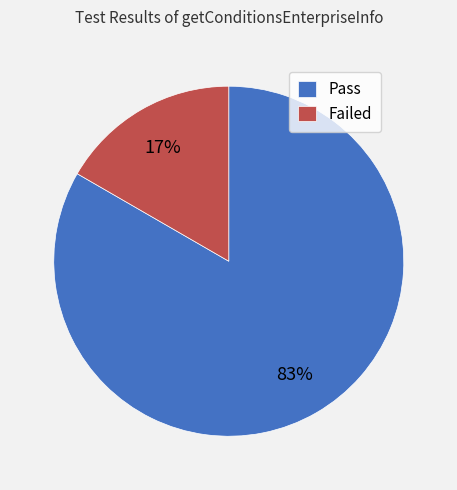

Rank the categories by value from lowest to highest.

Failed, Pass